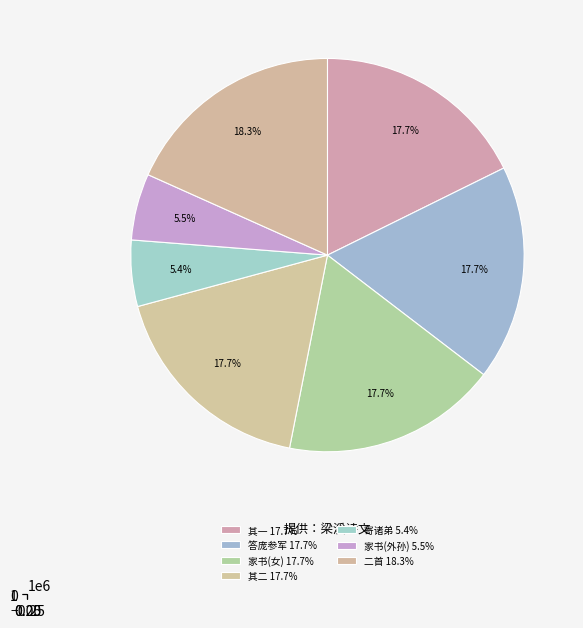

True or false: 得梁溪家书报黄氏女生外孙 accounts for 11% of the total.

False